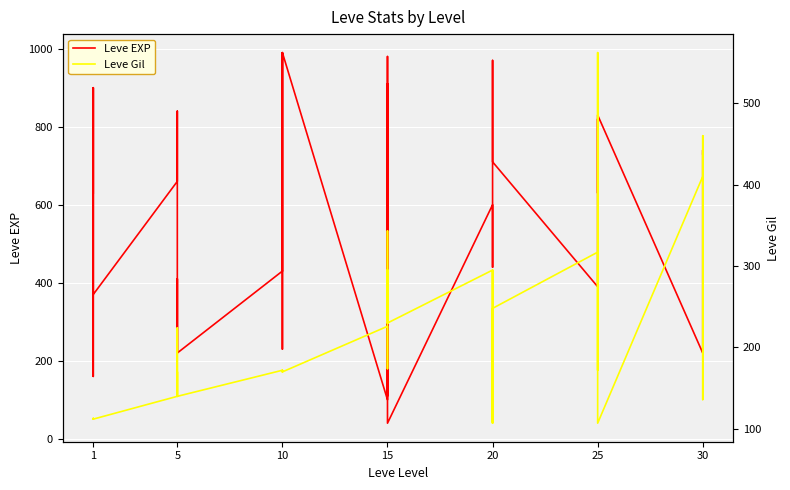

Is the value of Leve EXP at 1 greater than the value of Leve Gil at 1?

Yes